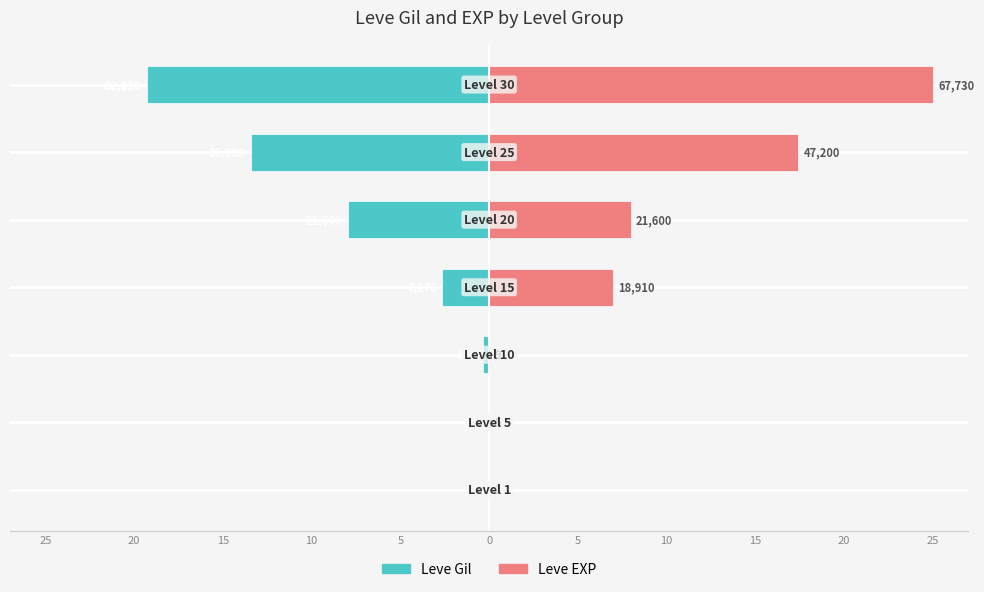

How many distinct data groups are displayed?

2